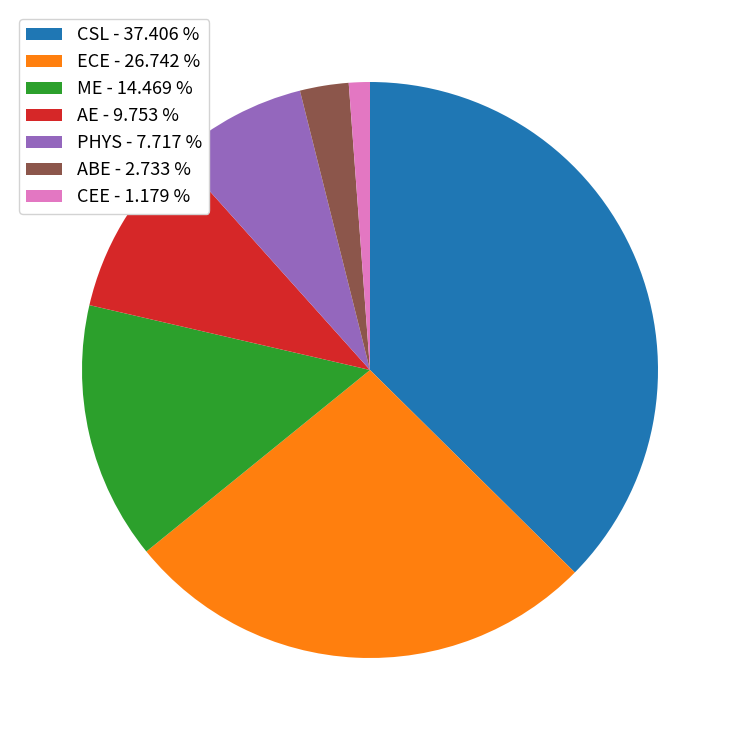

Which category has the biggest portion of the pie?

CSL